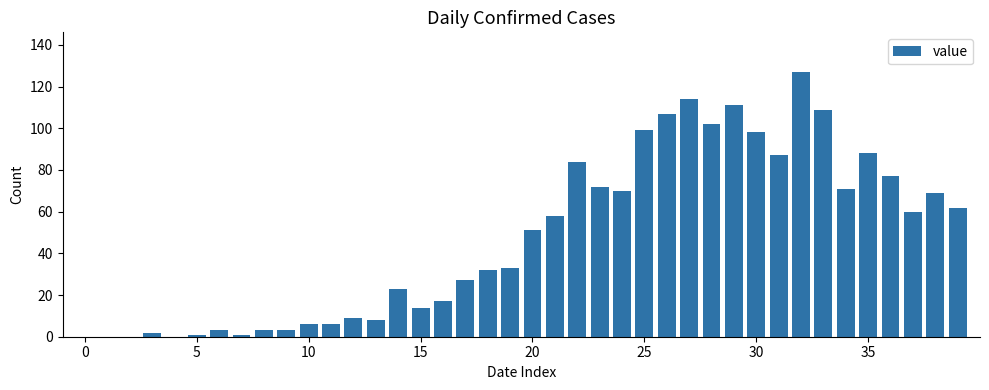

What is the sum of all values?

1904